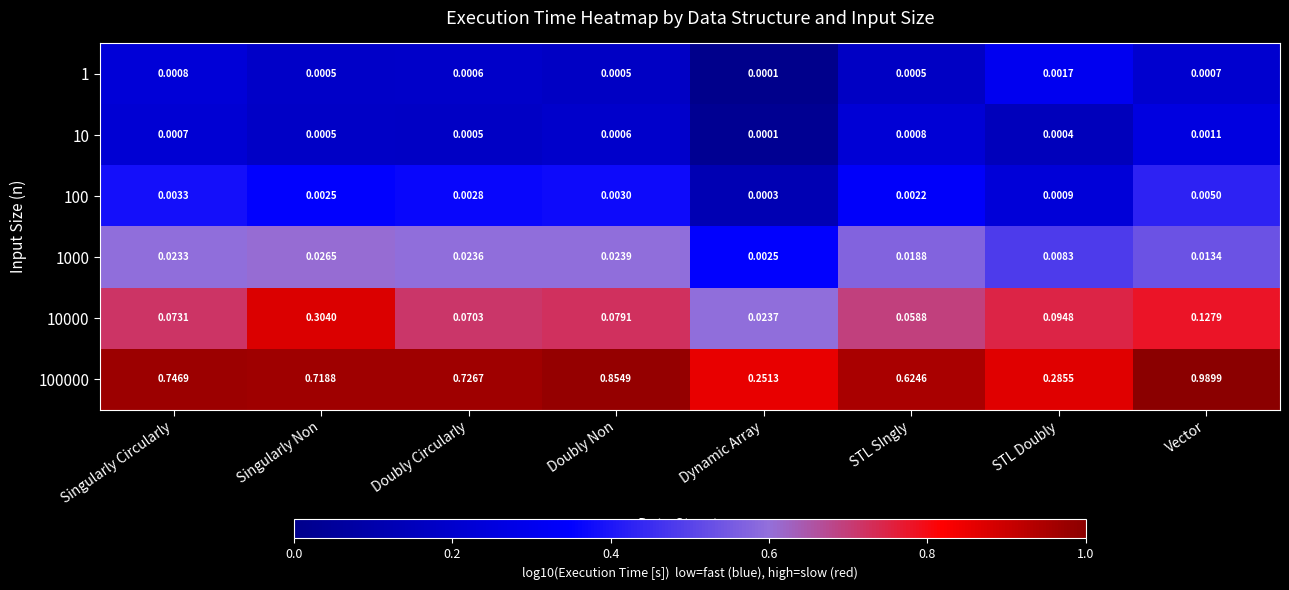

Where is 100000 nearest to the value 0?

Dynamic Array